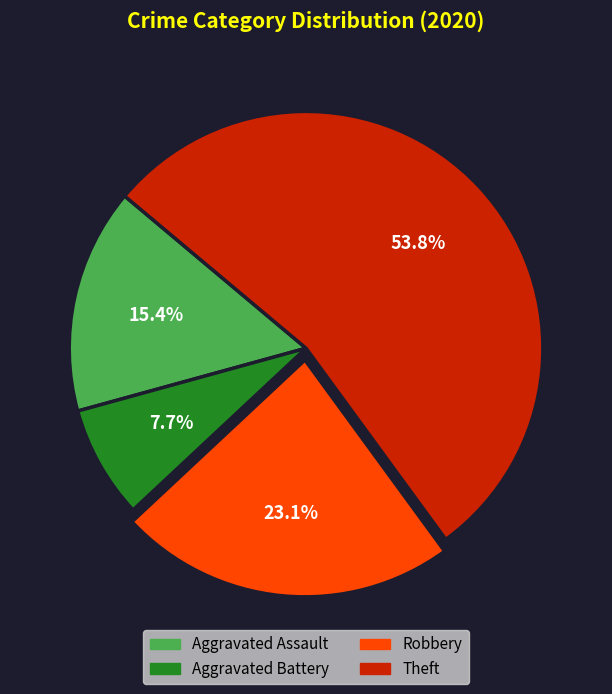

True or false: Aggravated Assault accounts for 15% of the total.

True